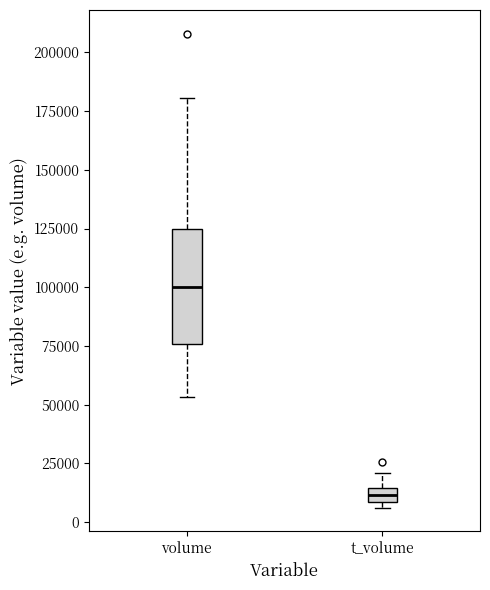

Which box has the highest median line?

volume